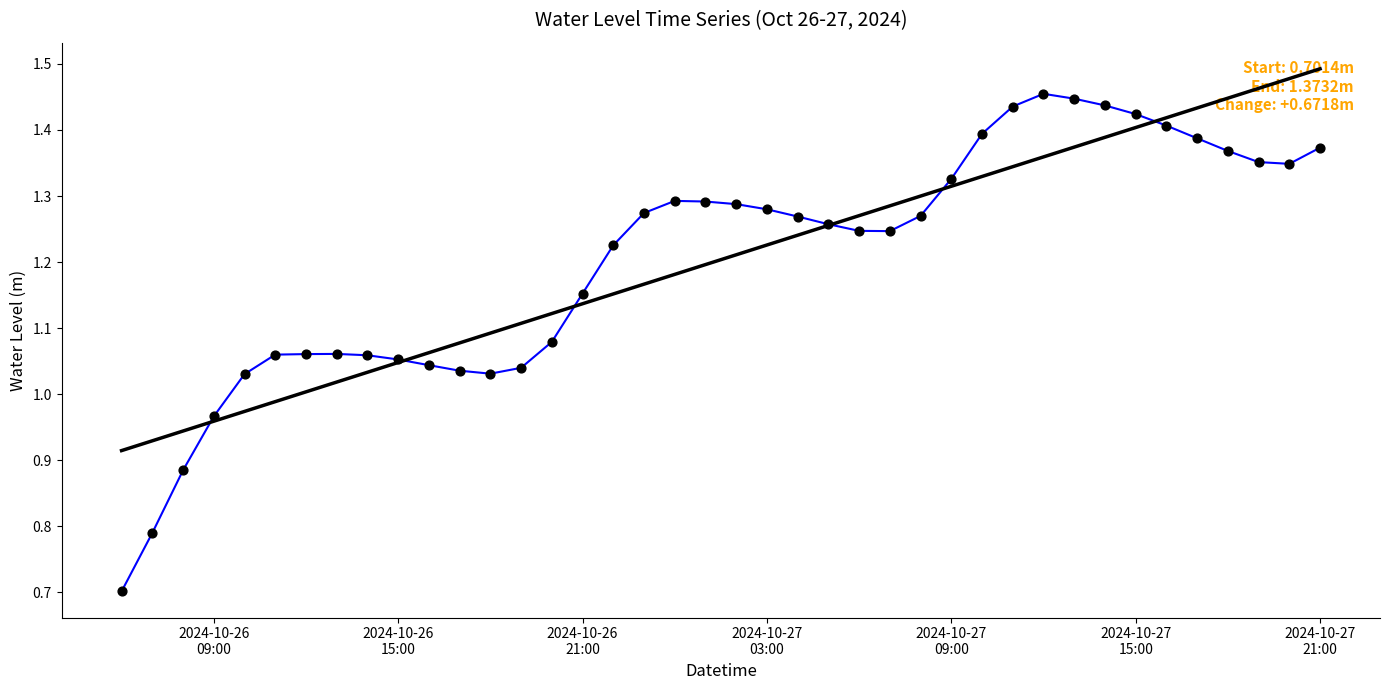

What is the smallest value displayed?

0.7